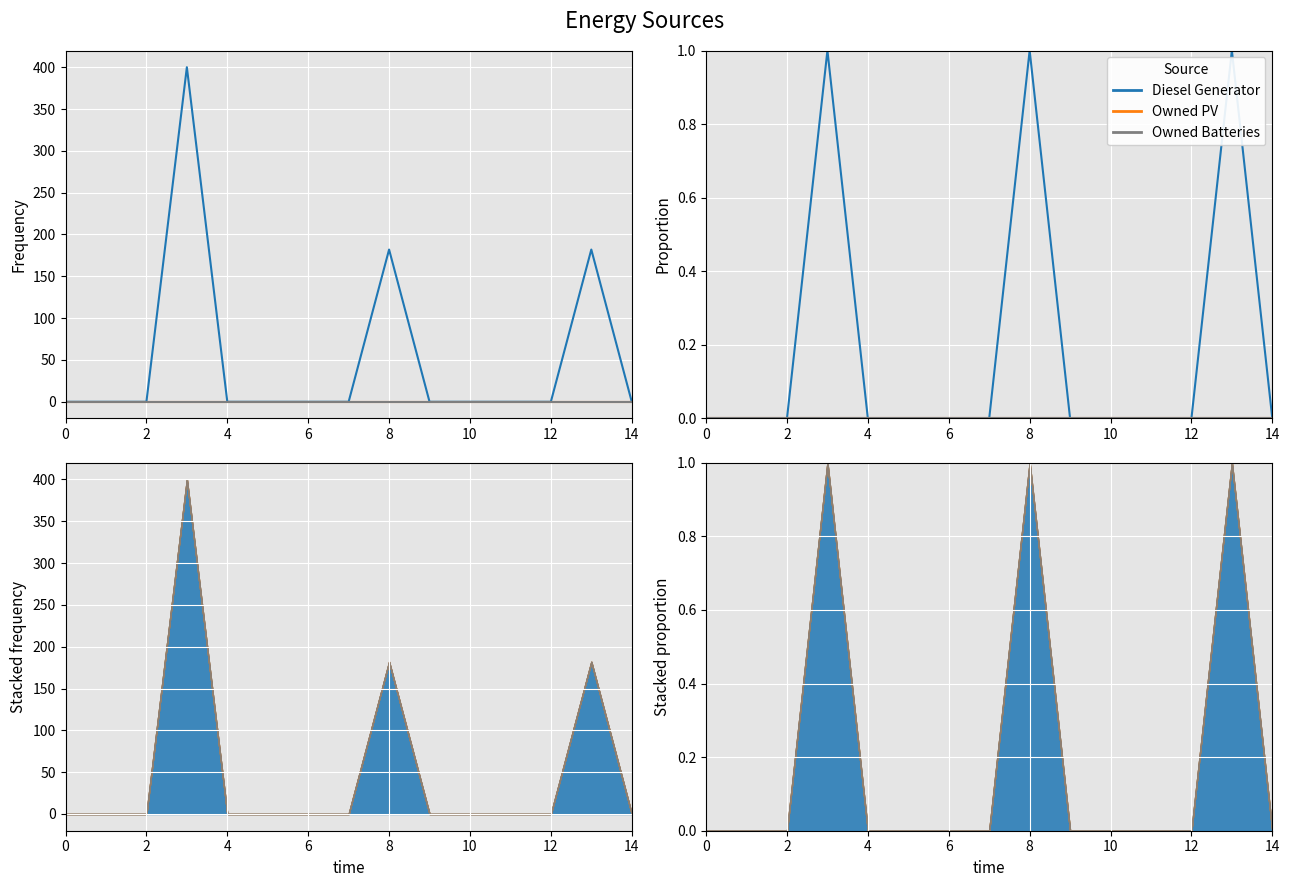

What is the label of the 12th point from the left?

11